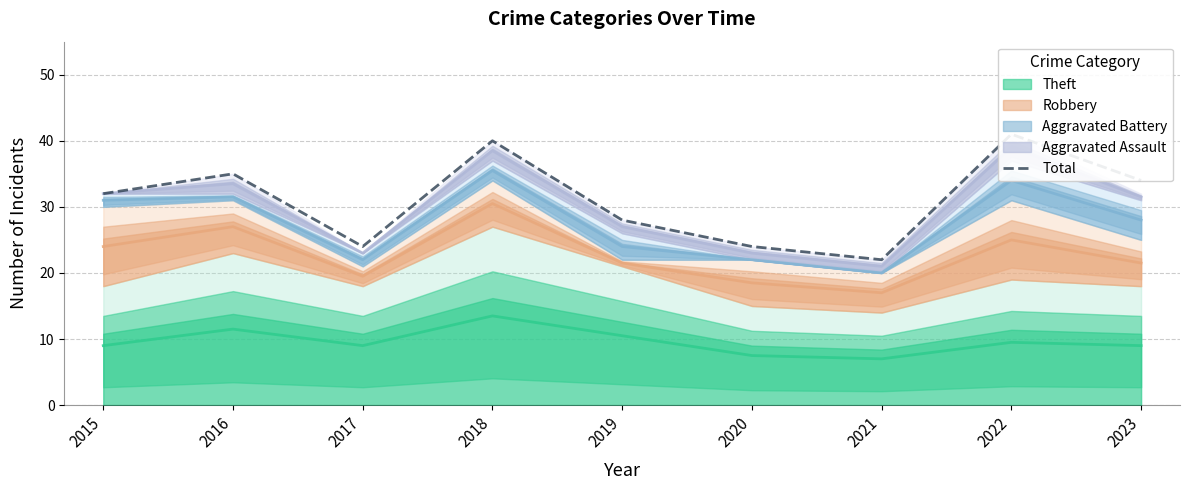

Which label corresponds to the largest value in the chart?

2022